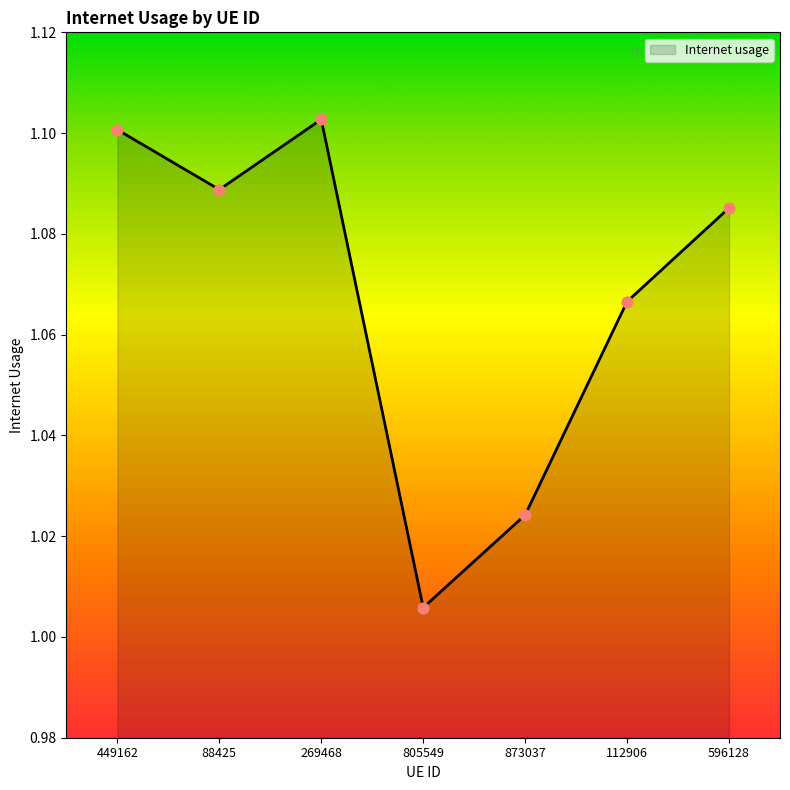

Which has a higher value, 596128 or 873037?

596128